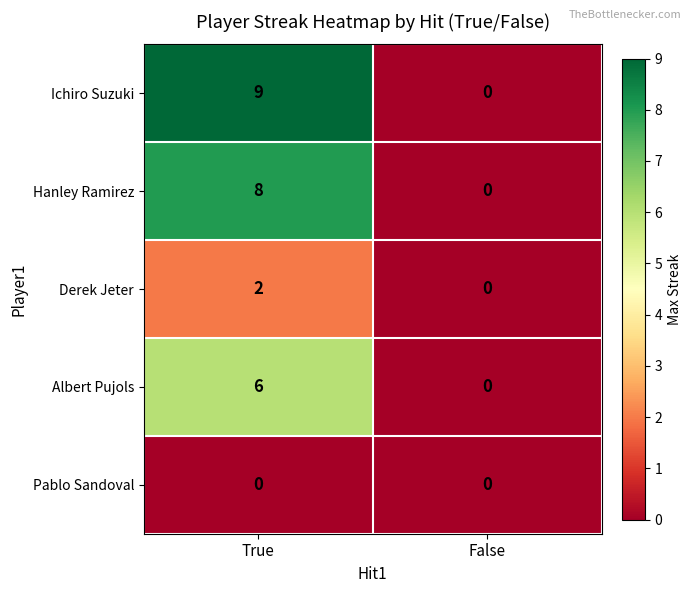

Reading right to left, list all the values displayed in this chart.

Ichiro Suzuki: False=0	True=9
Hanley Ramirez: False=0	True=8
Derek Jeter: False=0	True=2
Albert Pujols: False=0	True=6
Pablo Sandoval: False=0	True=0